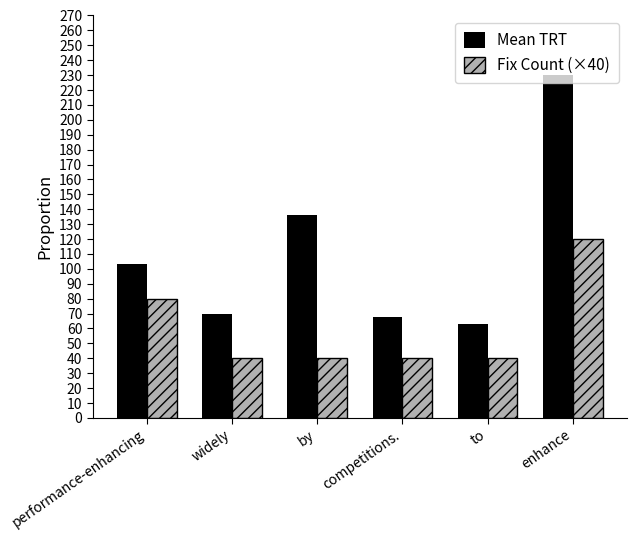

Reading right to left, transcribe all the data shown in this chart.

Mean TRT: enhance=230	to=63	competitions.=68	by=136	widely=70	performance-enhancing=103
Fix Count (×40): enhance=120	to=40	competitions.=40	by=40	widely=40	performance-enhancing=80